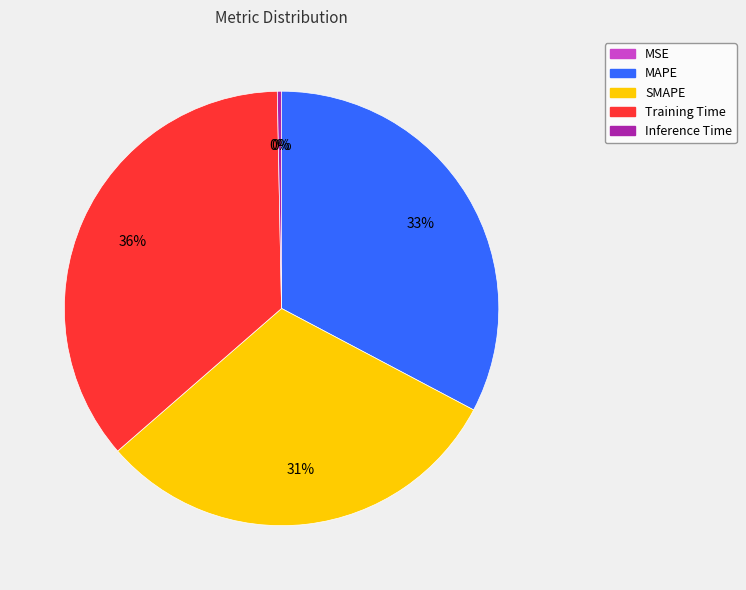

Which has a higher value, SMAPE or Inference Time?

SMAPE